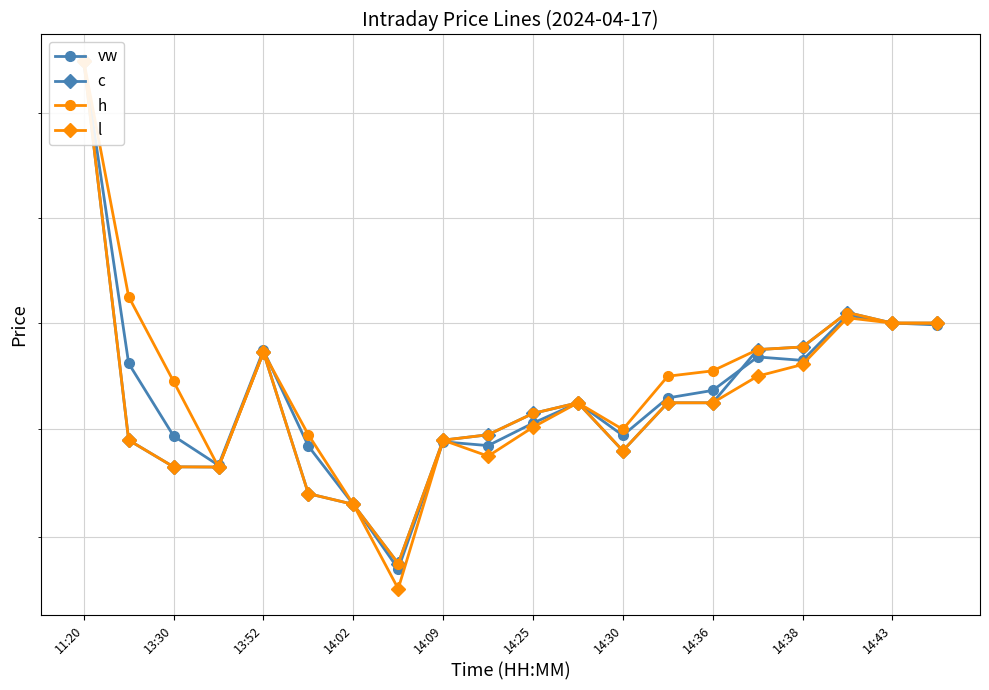

What is the minimum value for vw?

25.3